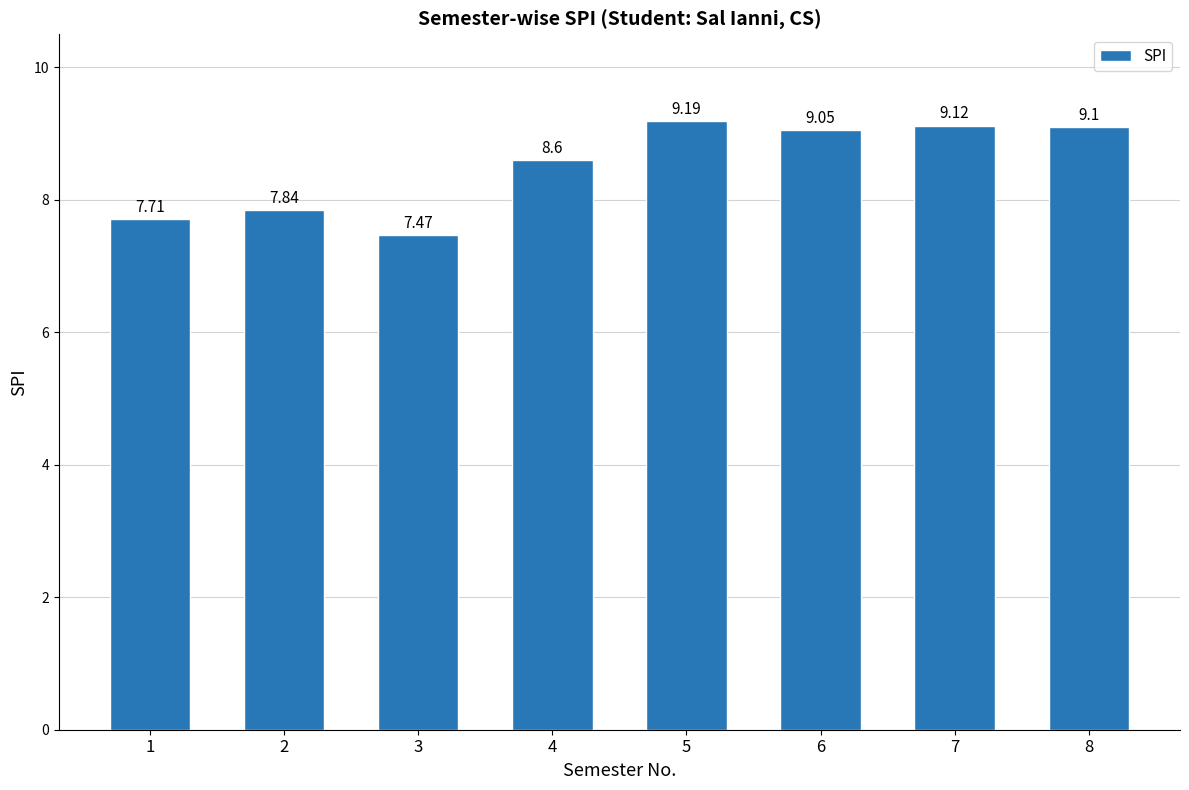

What is the minimum value shown in the chart?

7.5